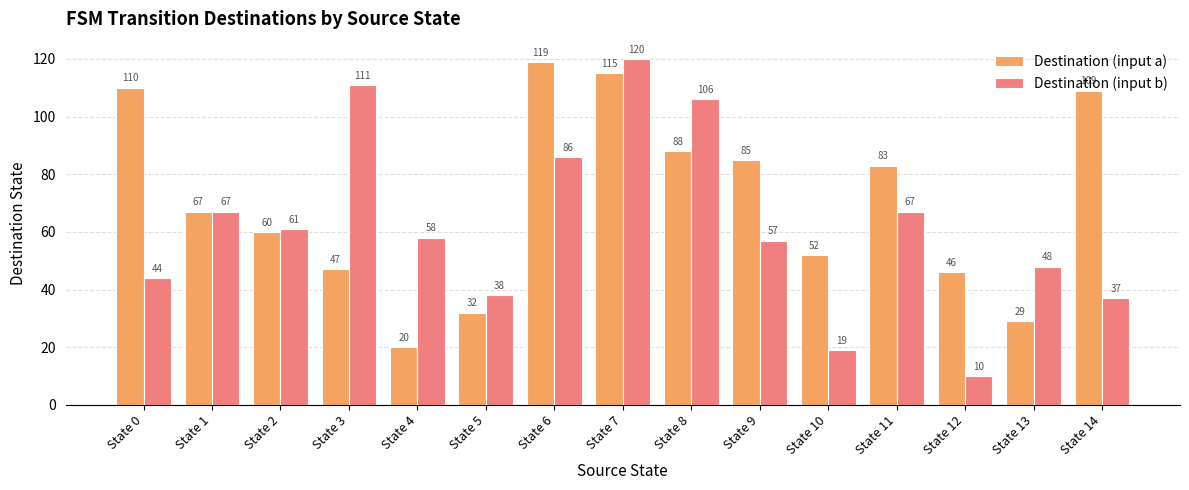

Reading left to right, extract all data points from this chart.

Destination (input a): 110	67	60	47	20	32	119	115	88	85	52	83	46	29	109
Destination (input b): 44	67	61	111	58	38	86	120	106	57	19	67	10	48	37